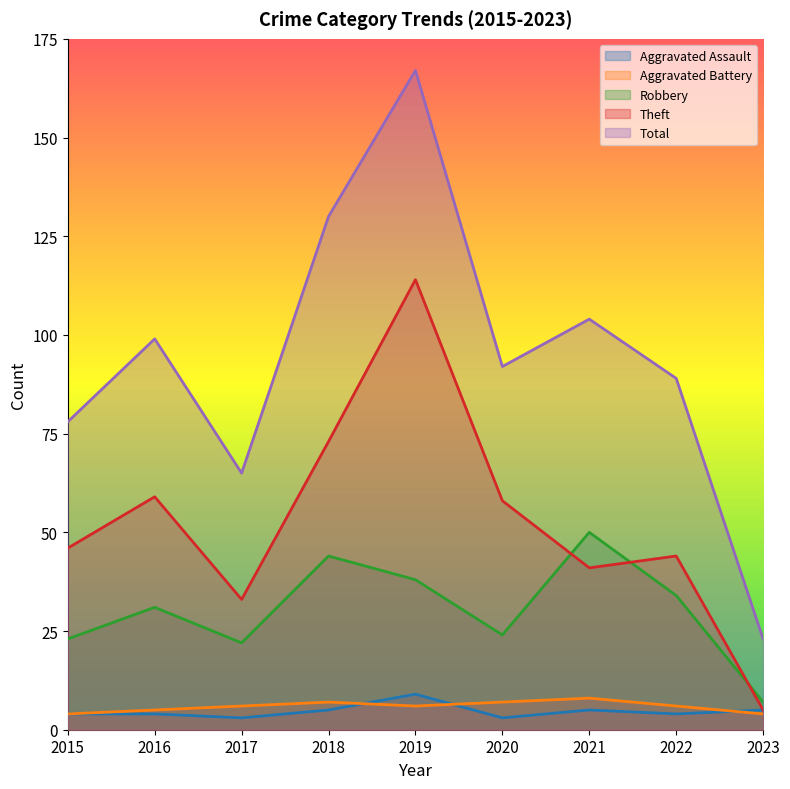

What is the lowest value of the Theft series?

5